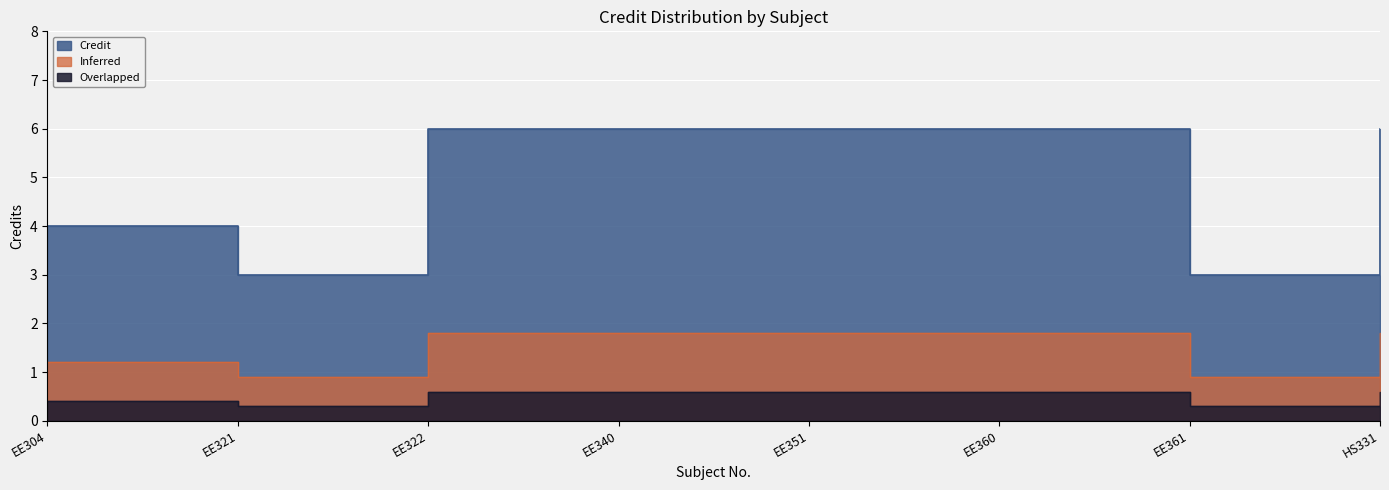

Rank the categories by value from highest to lowest.

EE322, EE340, EE351, EE360, HS331, EE304, EE321, EE361